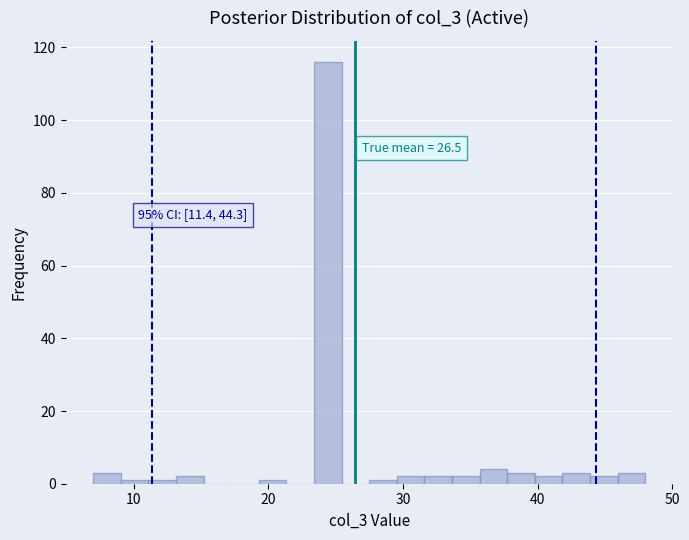

Read against the x-axis, roughly where is the centre of the tallest bar?

24